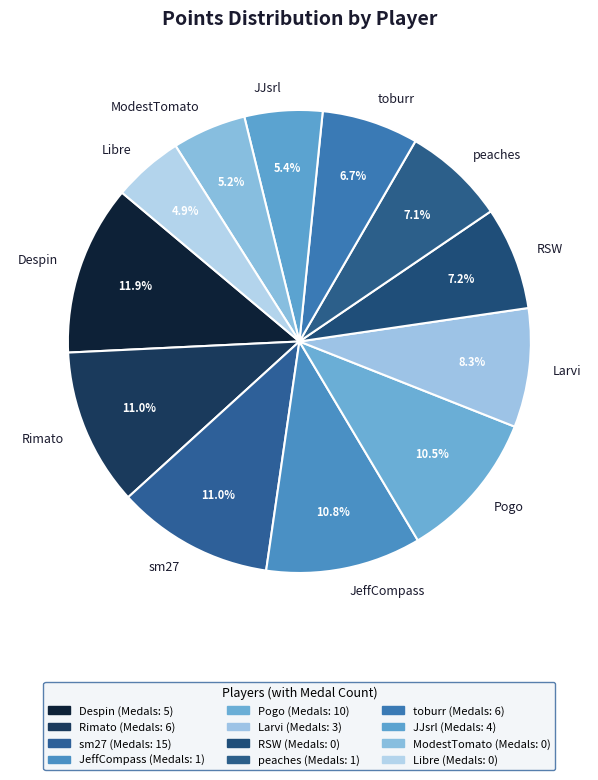

To the nearest percent, what is the difference between the largest and smallest slice percentages?

7%